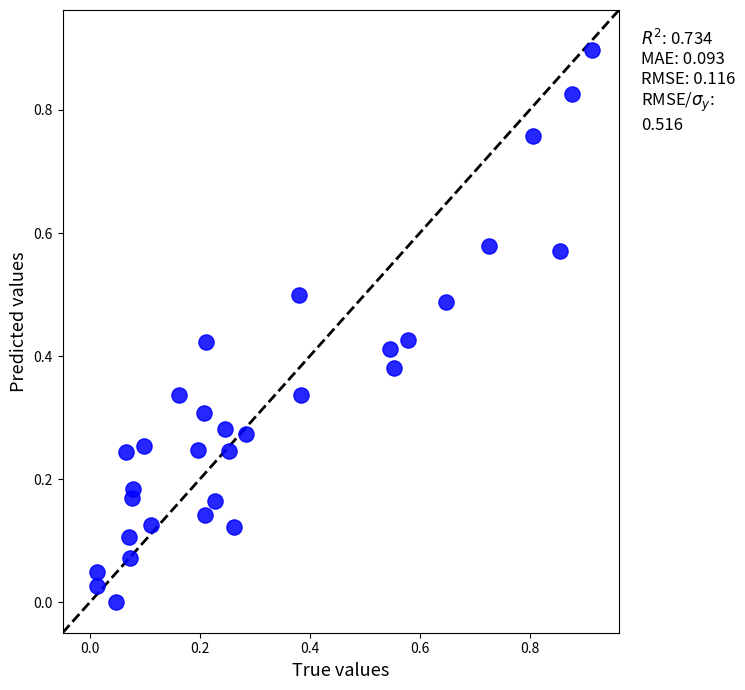

What is the range of X values (max minus min)?

0.9